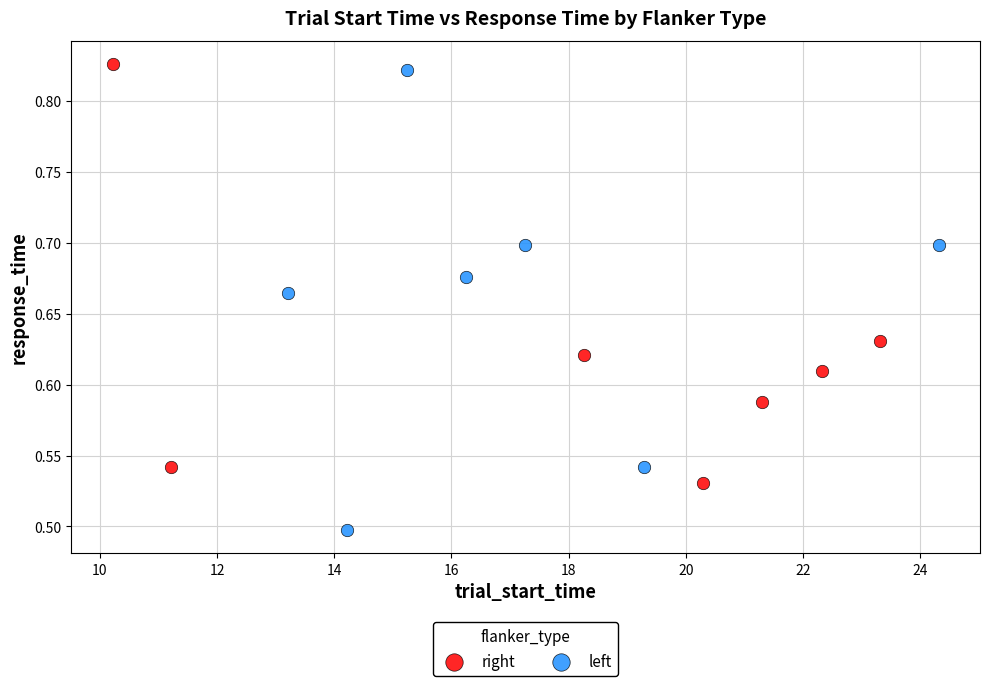

Which series contains the lowest Y value?

left